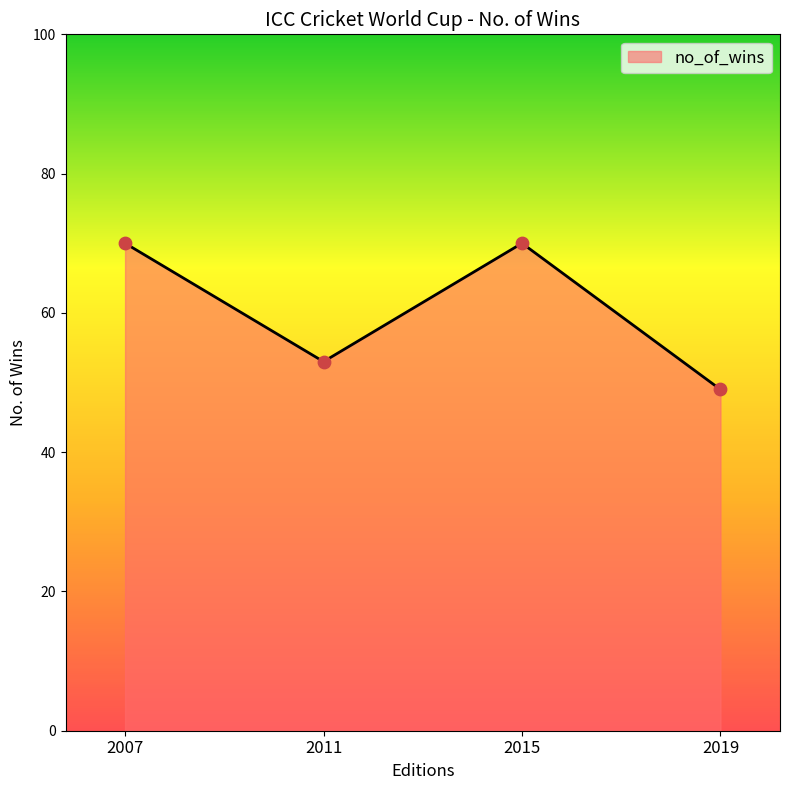

What is the ratio of the value at 2011 to the value at 2015?

0.8